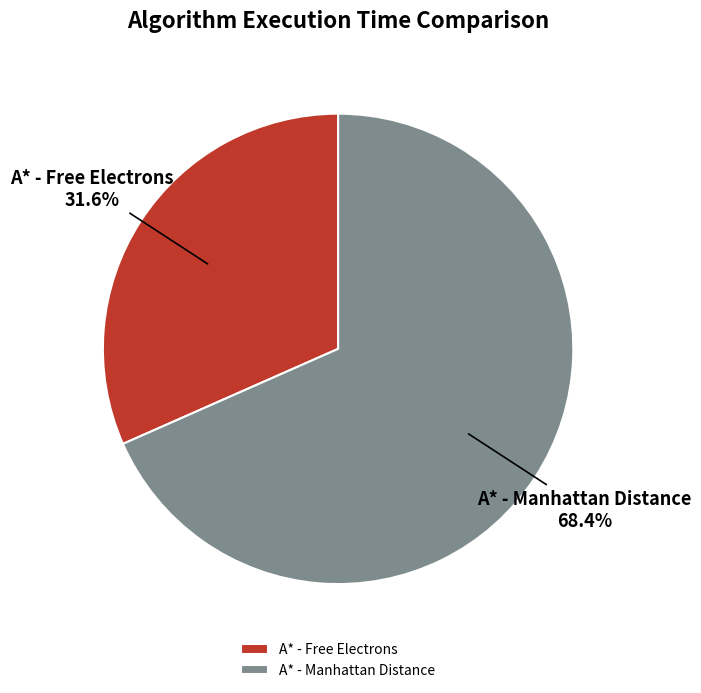

To the nearest percent, what percentage of the pie is A* - Free Electrons?

32%